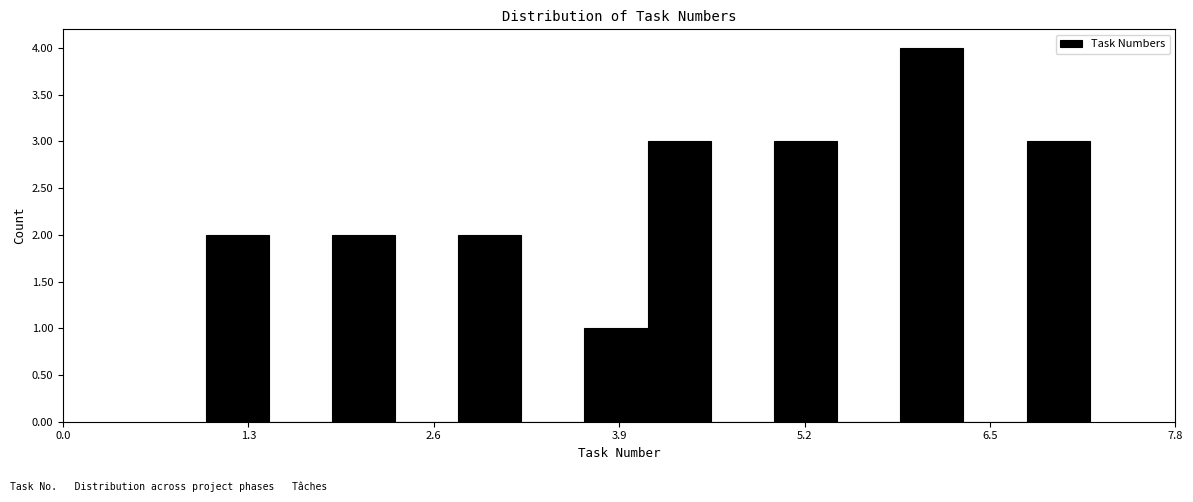

Around what value on the x-axis is the tallest bar? Give the approximate position of its centre, as read against the axis.

6.0